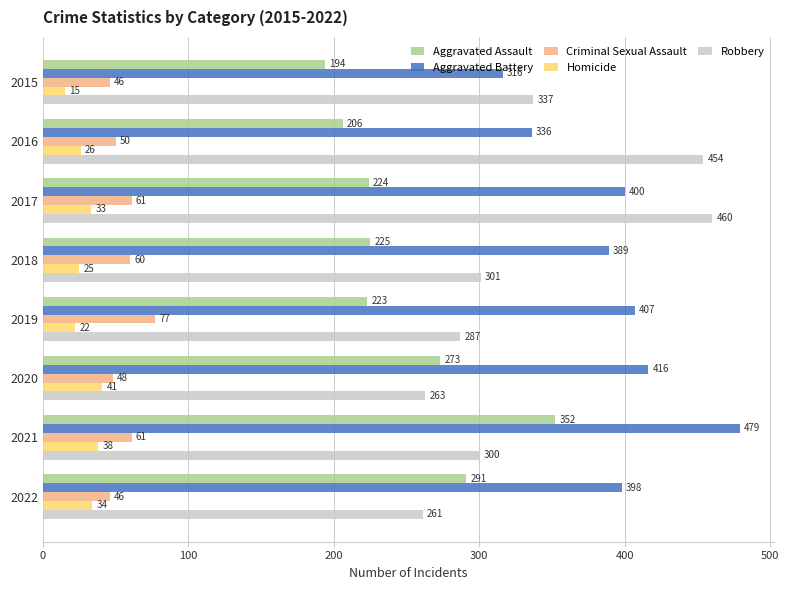

Where is Aggravated Battery nearest to the value 397?

2022